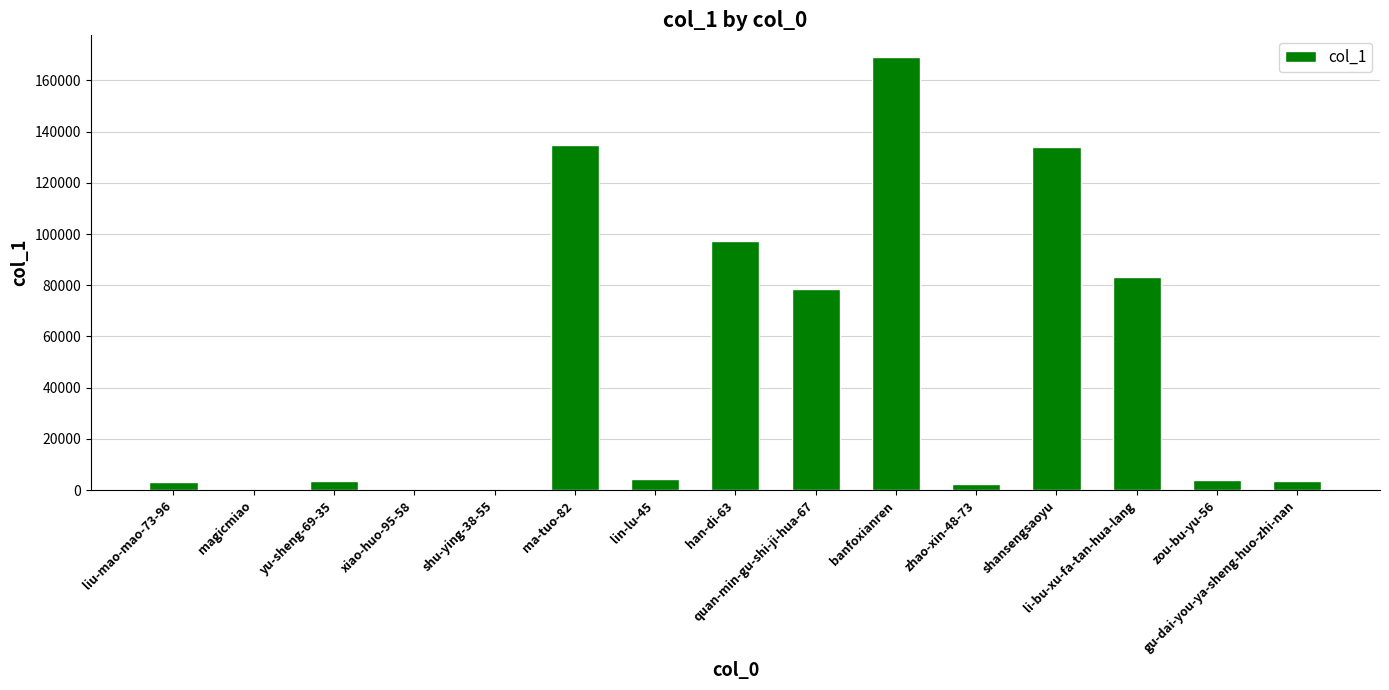

Is it true that the value at quan-min-gu-shi-ji-hua-67 is 119615?

False